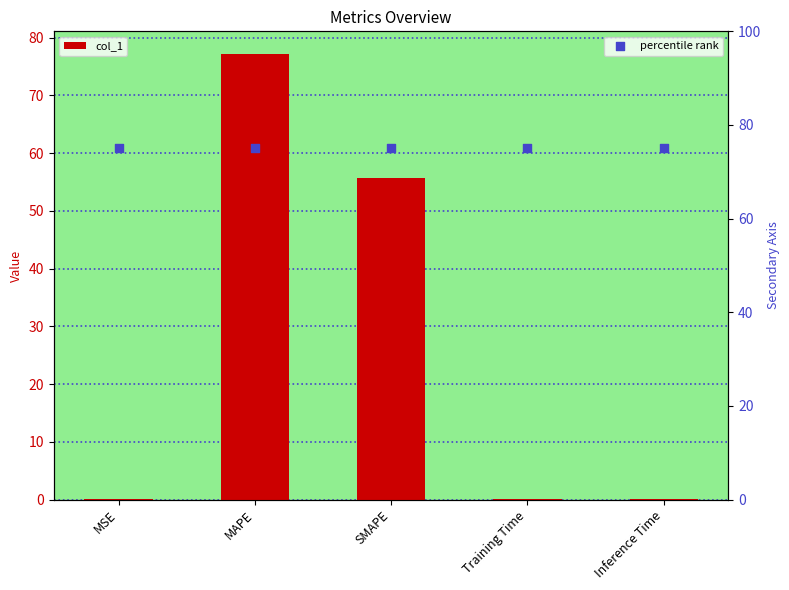

Which series reaches the maximum Y coordinate?

col_1